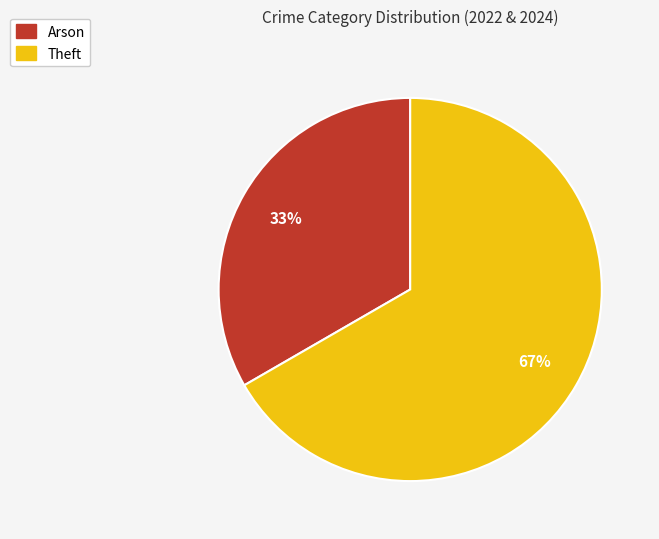

How many segments does this pie chart have?

2